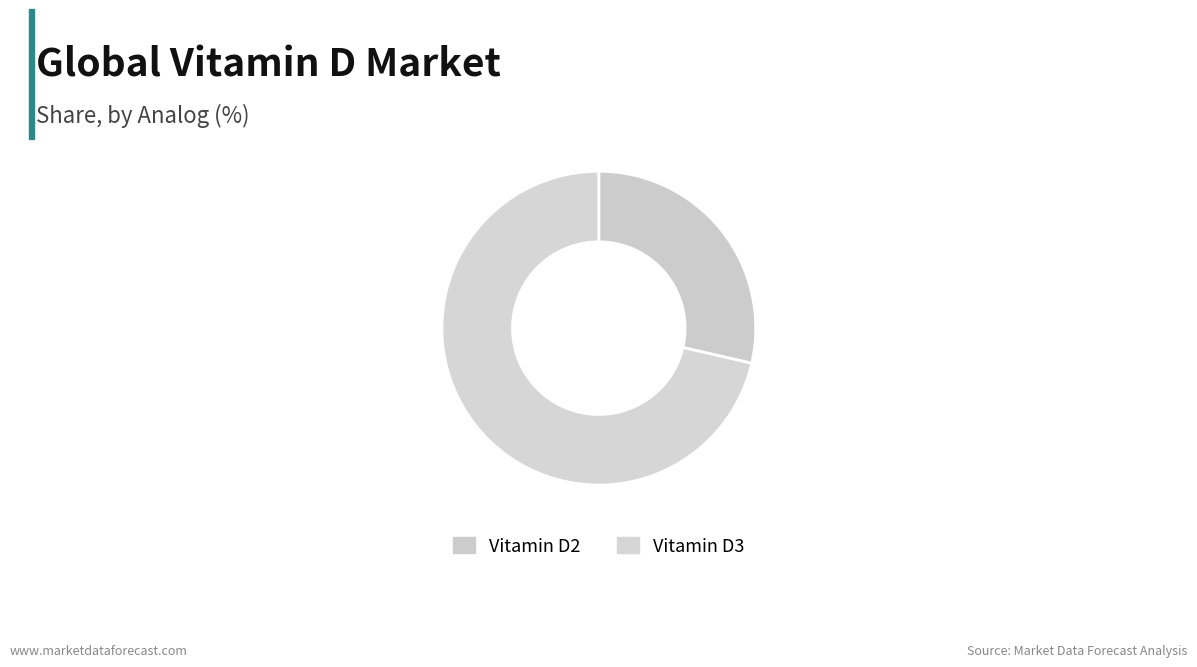

Rank the categories by value from lowest to highest.

Vitamin D2, Vitamin D3